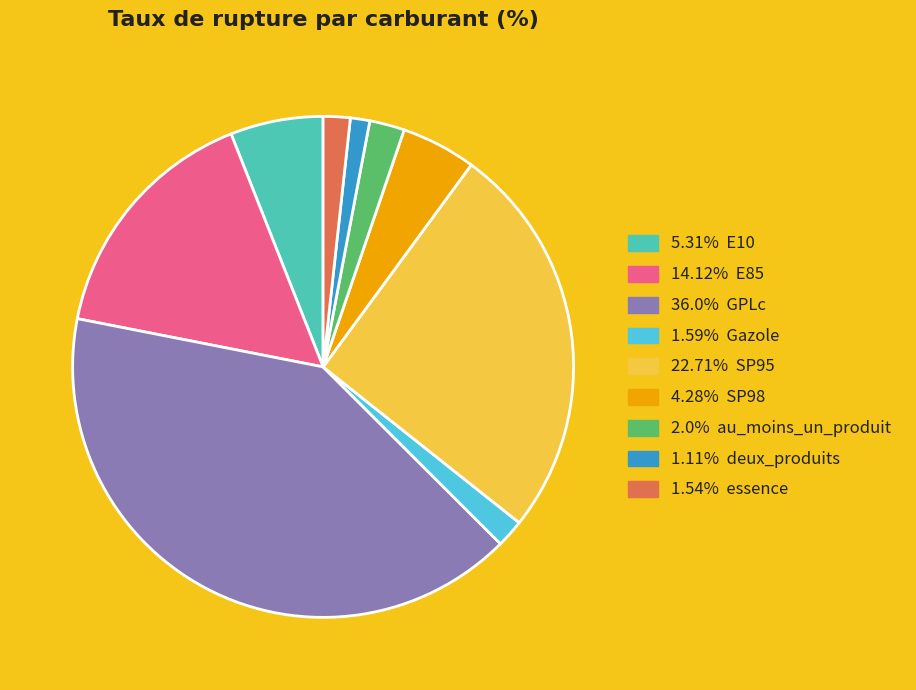

Is there any slice that represents more than half of the pie?

No